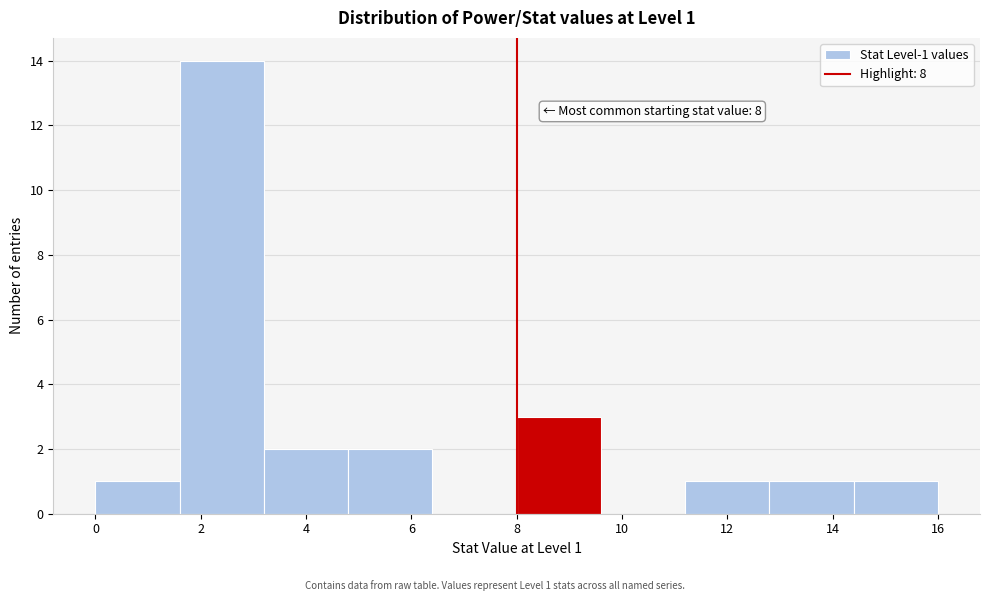

Which range on the x-axis has the tallest bar?

1.6 to 3.2